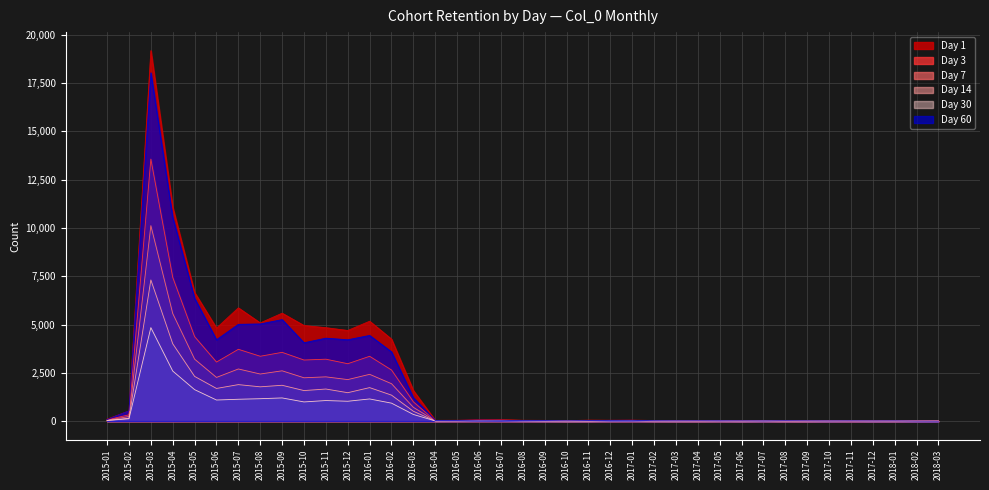

Does the chart have visible grid lines?

Yes